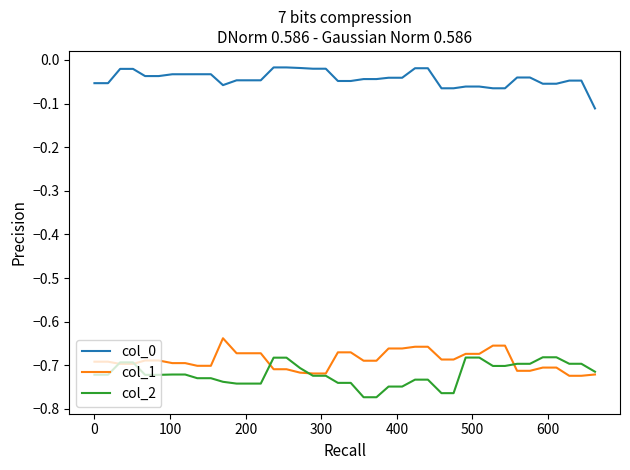

True or false: col_1 and col_0 intersect in this chart.

False